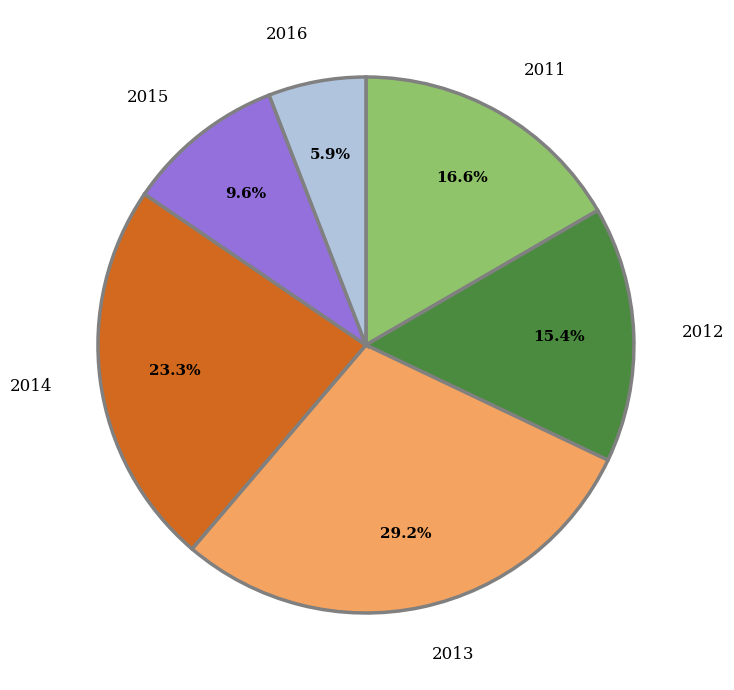

True or false: 2014 accounts for 34% of the total.

False